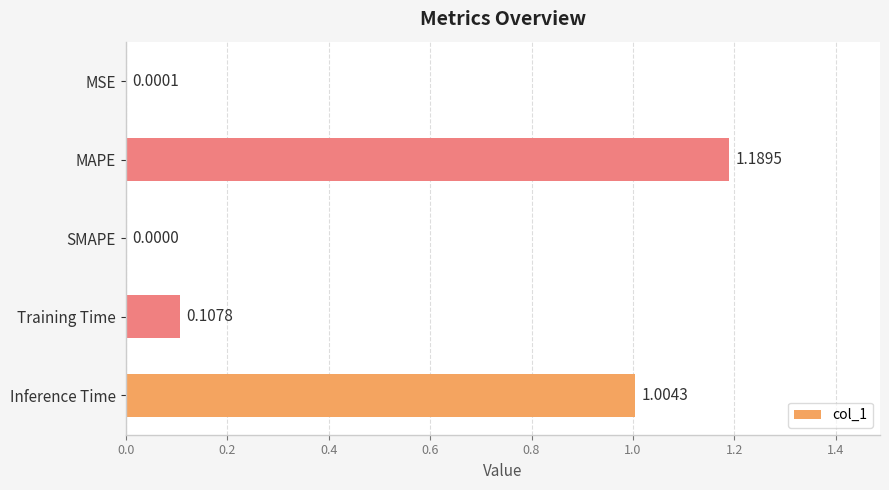

What is the sum of the values at MAPE and Inference Time?

2.2